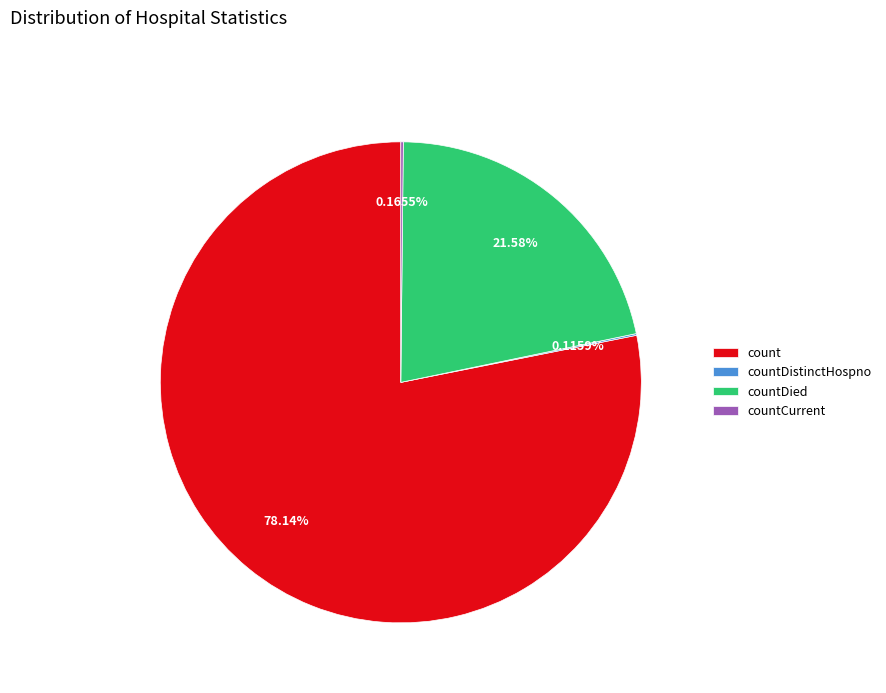

Which slice is the largest?

count